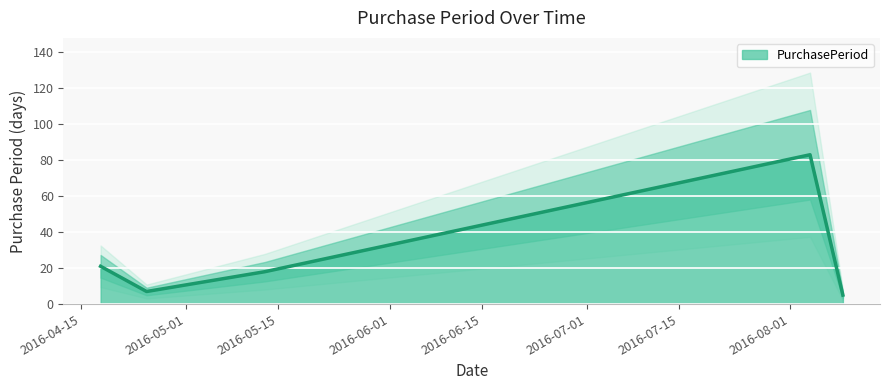

What is the label of the 5th point from the right?

2016-04-18